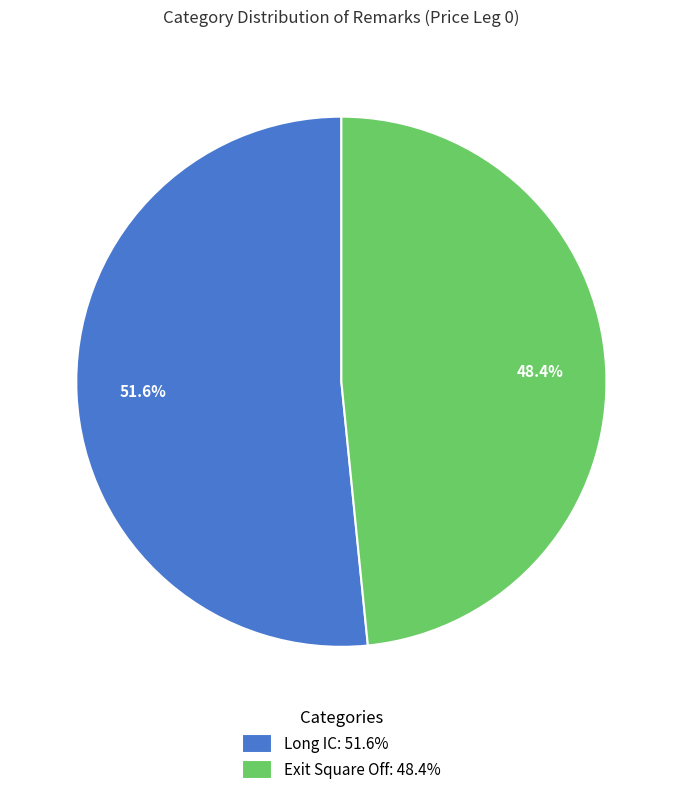

How much of the chart is everything except Long IC?

48.4%